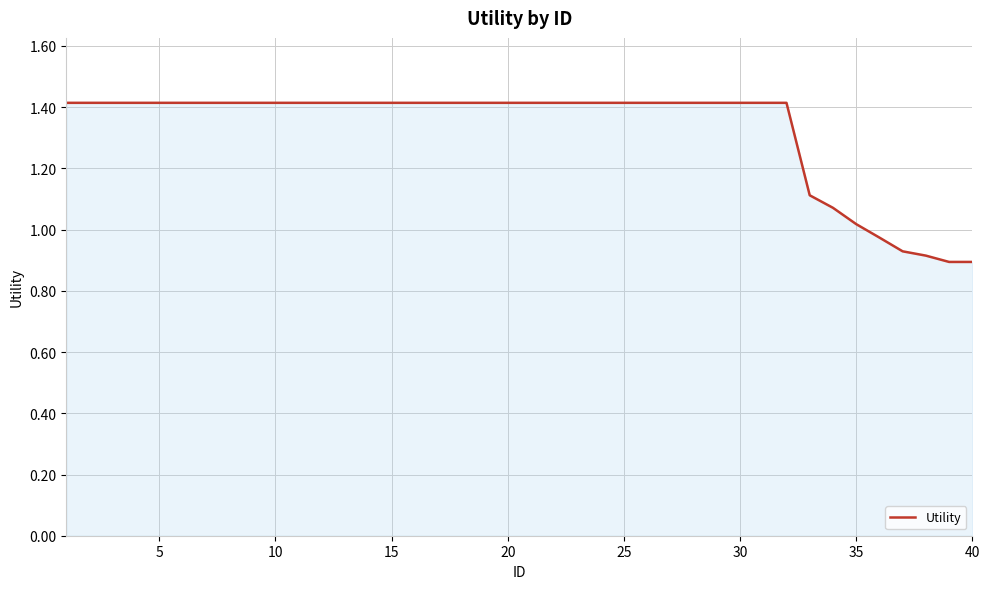

What is the greatest value displayed?

1.4